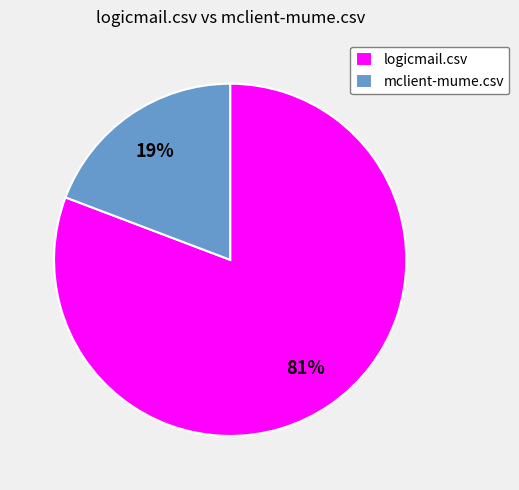

What percentage is the mclient-mume.csv slice, to the nearest percent?

19%